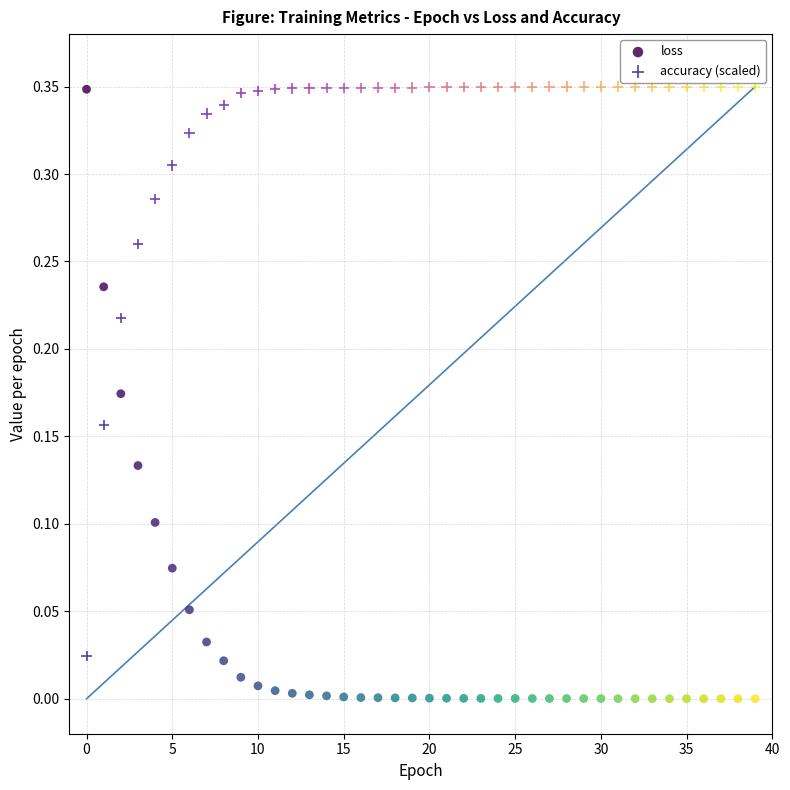

Which series reaches the minimum Y coordinate?

loss